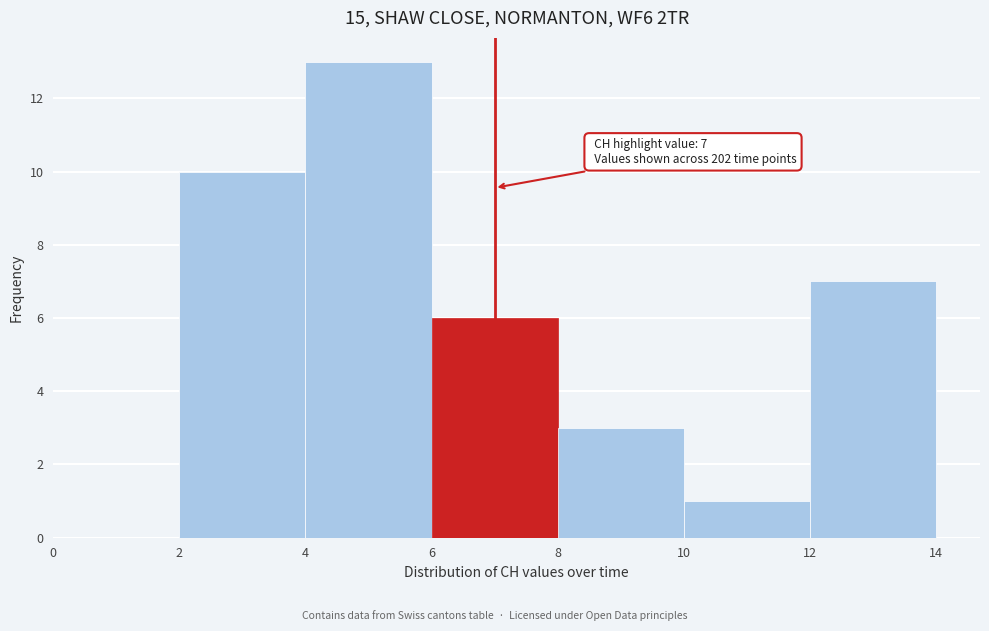

Which range on the x-axis has the tallest bar?

4 to 6